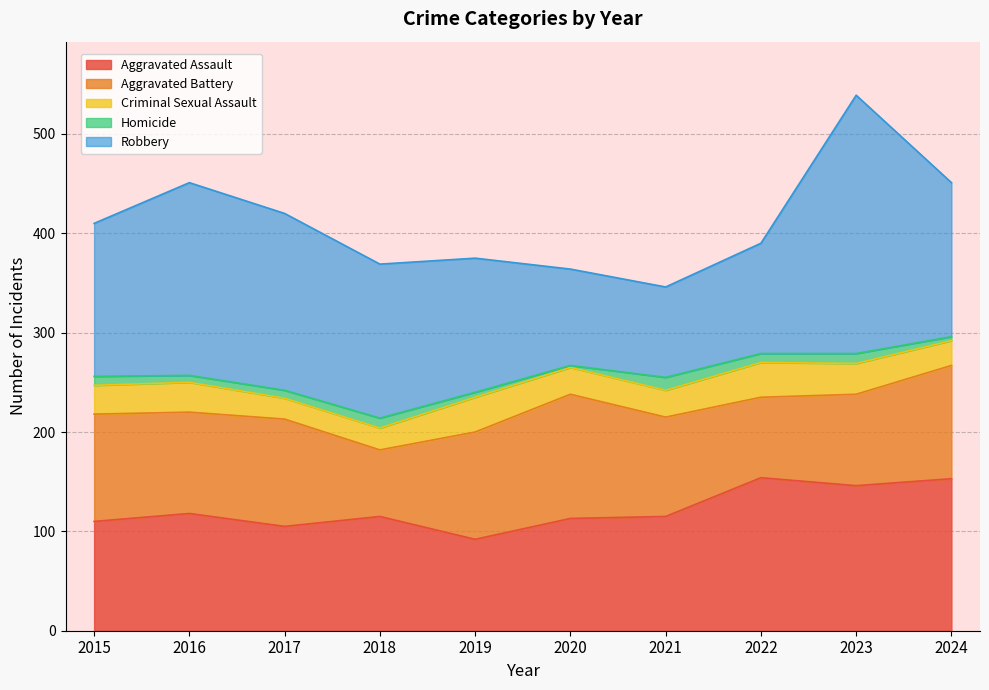

Which series has the largest total across all categories?

Robbery